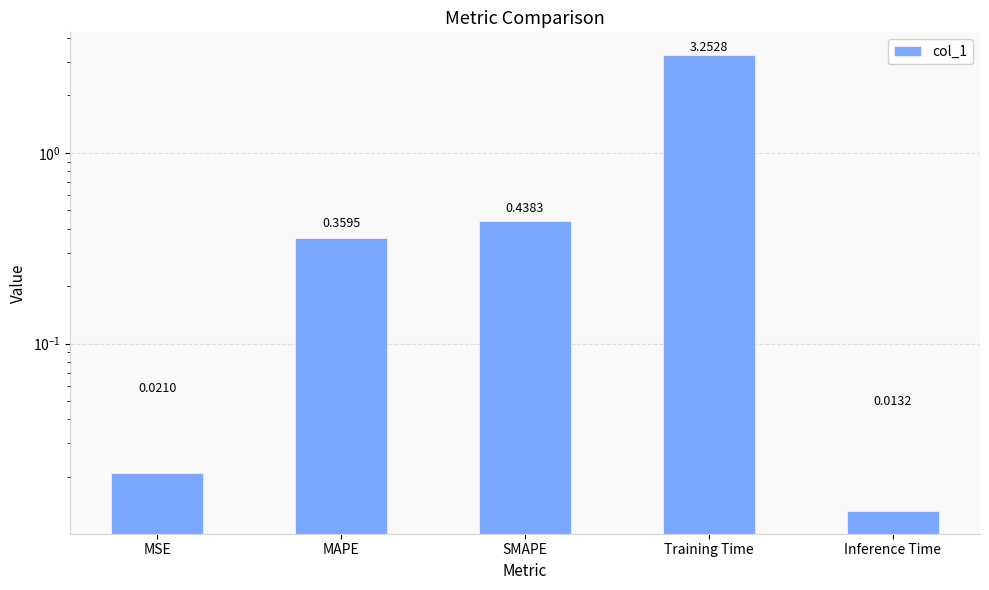

Are the bars horizontal?

No